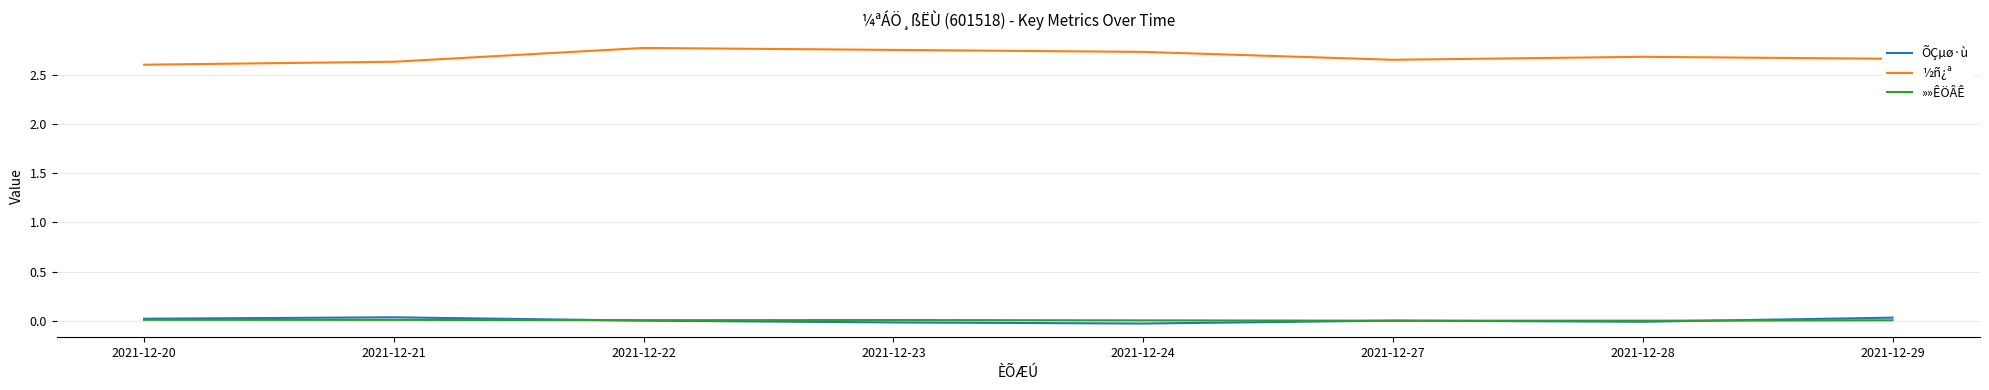

How many lines are shown in the chart?

3